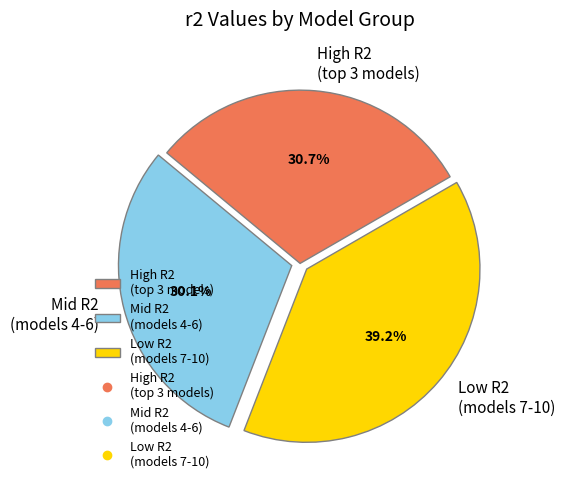

Rank the categories by value from highest to lowest.

Low R2 (models 7-10), High R2 (top 3 models), Mid R2 (models 4-6)